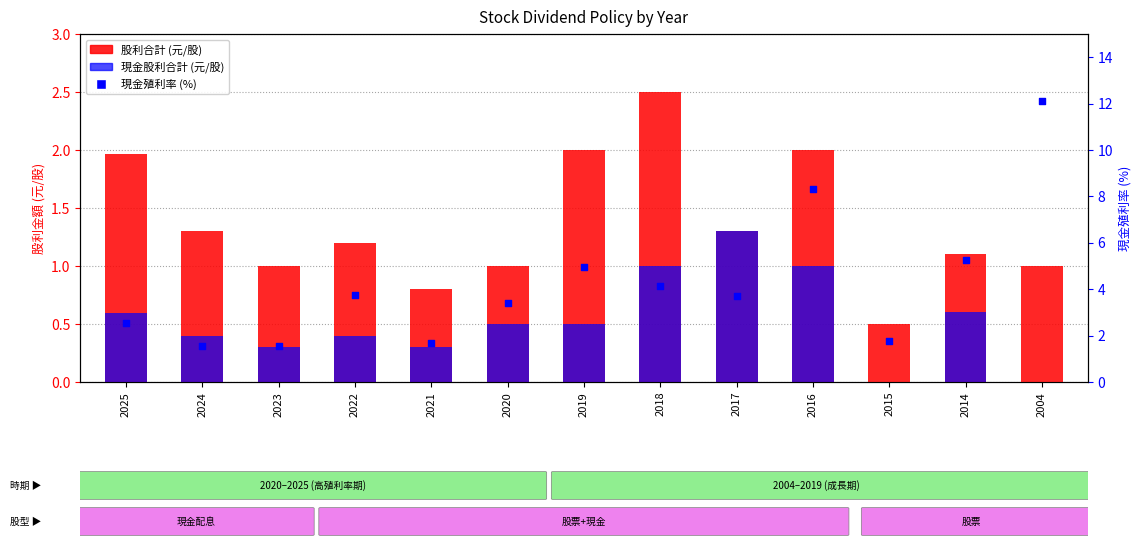

Which series contains the lowest Y value?

現金股利合計